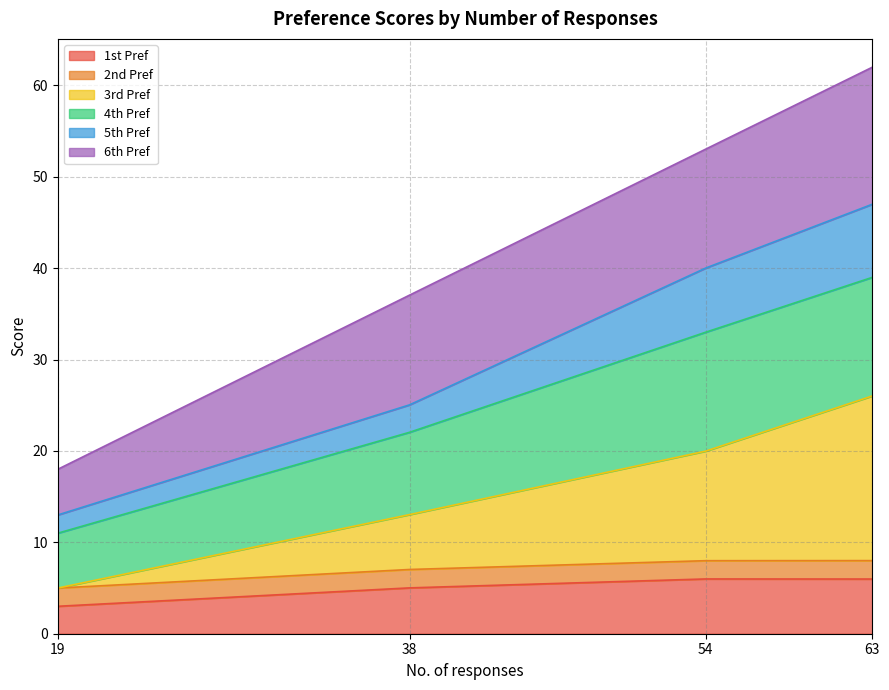

True or false: 1st Pref has a value of 6.0 at 63.

True